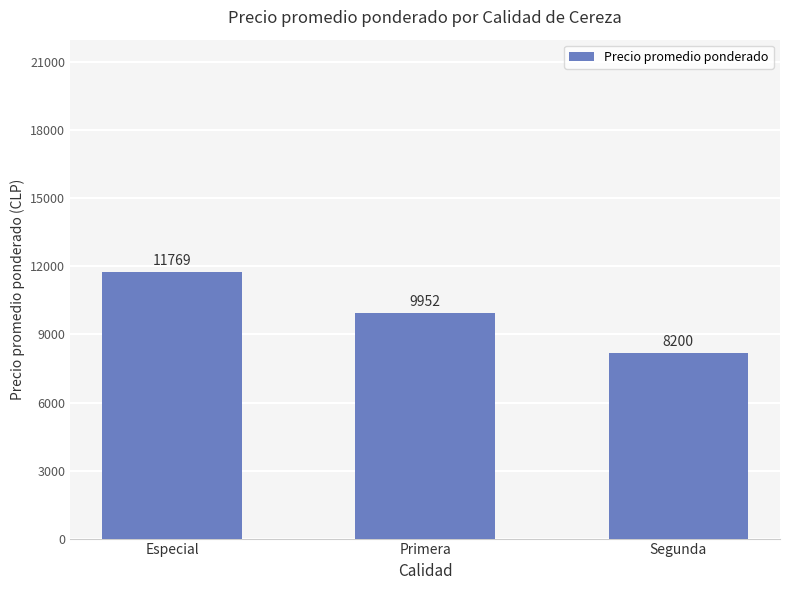

Rank the categories by value from lowest to highest.

Segunda, Primera, Especial